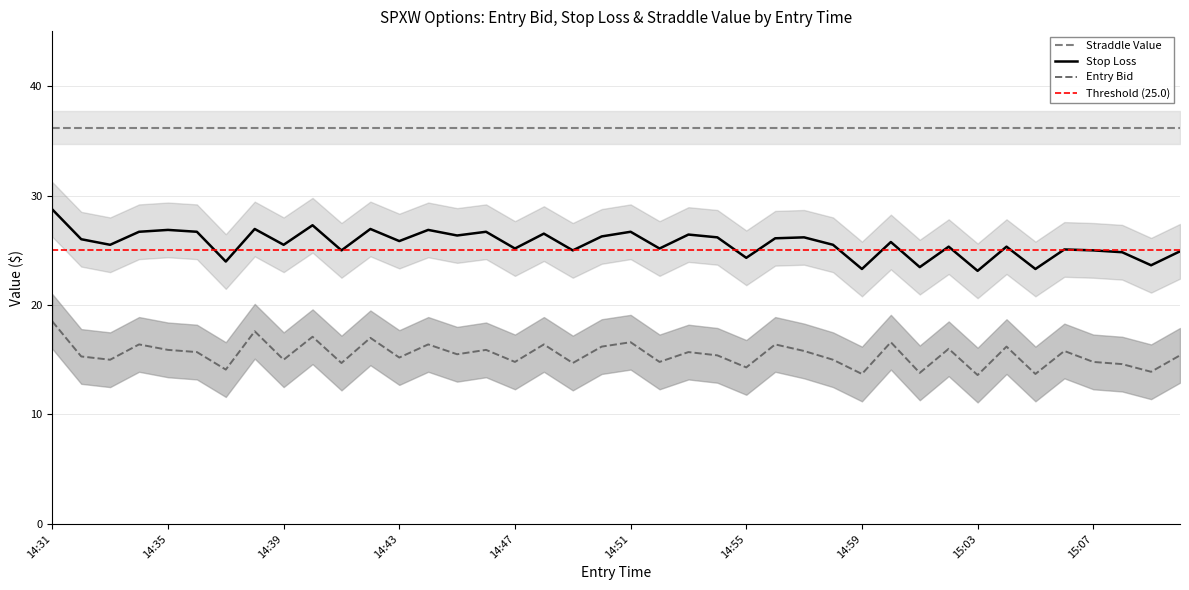

Is it true that entry_bid equals 13.7 at 15:05?

True